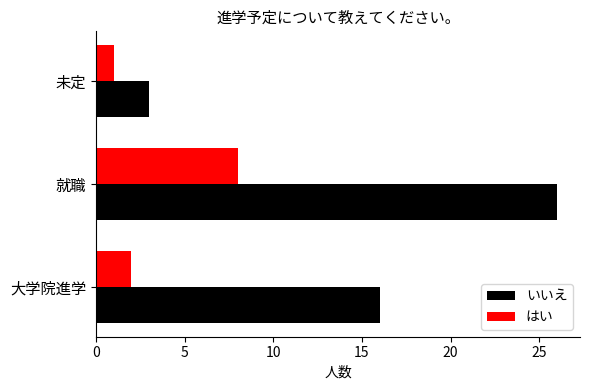

What are all the series names shown in the legend?

いいえ, はい